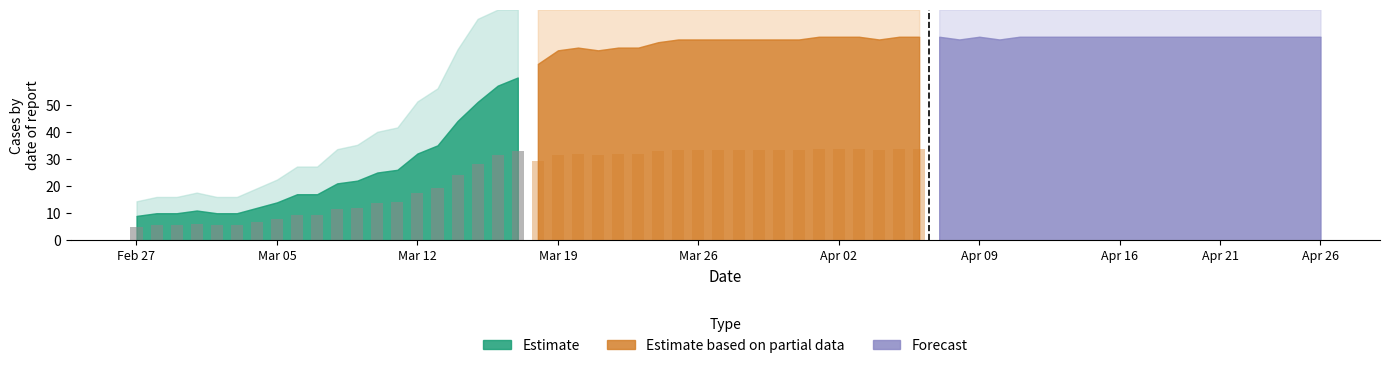

How many bars are there in total?

40